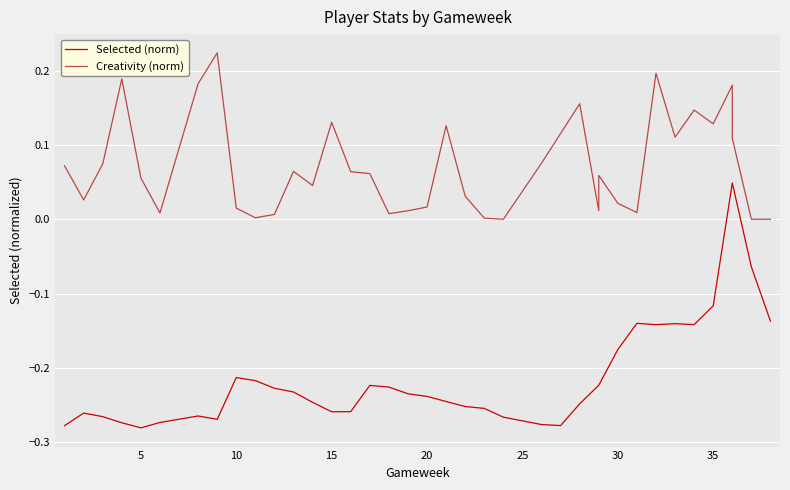

Which series has the largest total across all categories?

Creativity (norm)